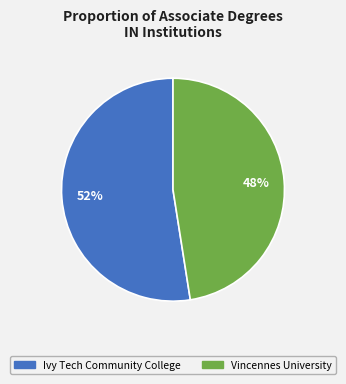

To the nearest percent, what is the average slice percentage?

50%